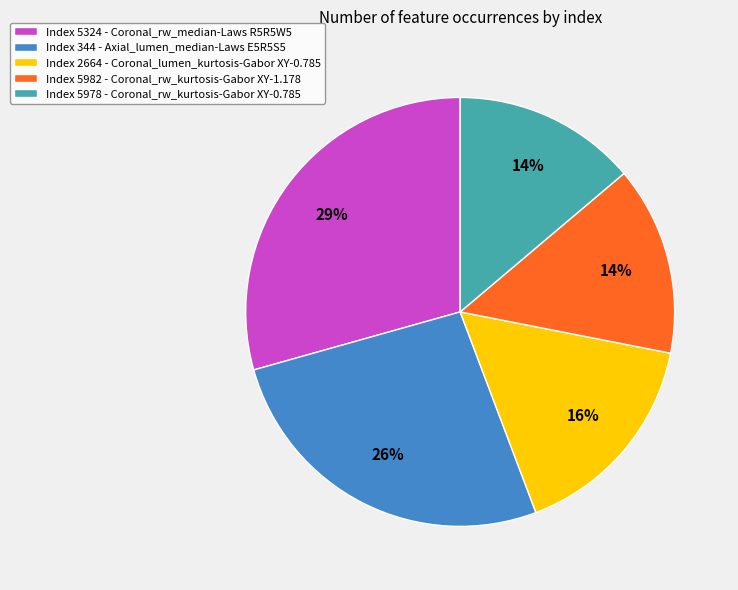

To the nearest percent, what is the combined percentage of Index 5978 - Coronal_rw_kurtosis-Gabor XY-0.785 and Index 2664 - Coronal_lumen_kurtosis-Gabor XY-0.785?

30%